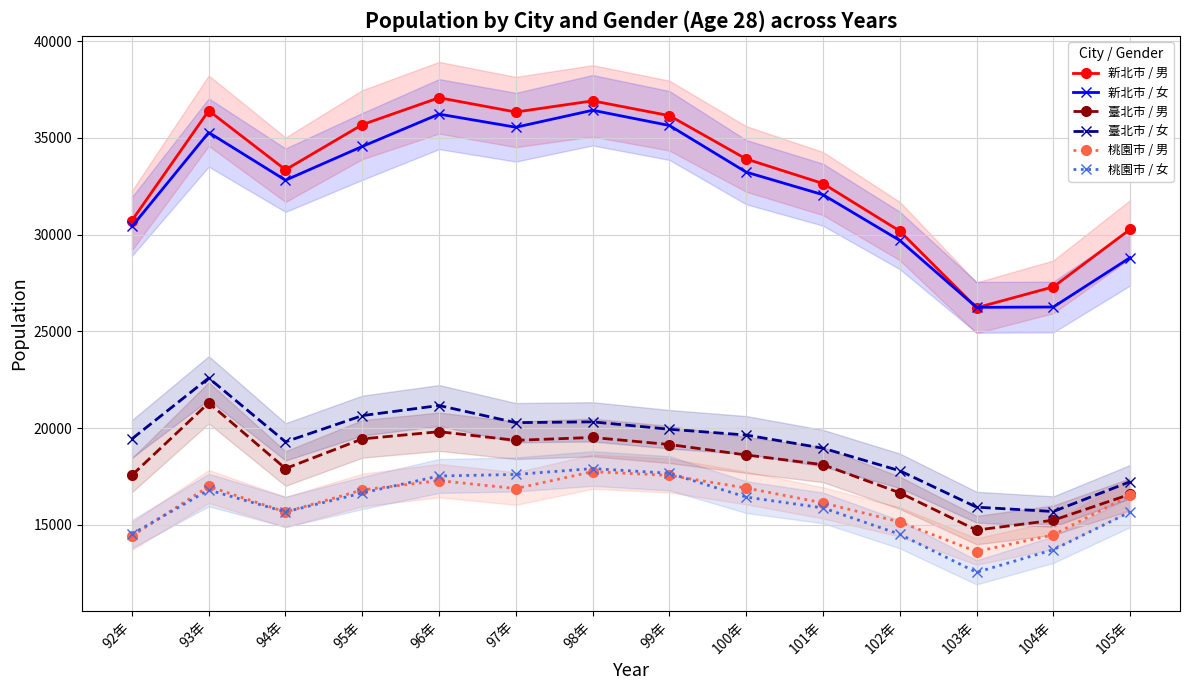

Which series has the largest total across all categories?

新北市 / 男